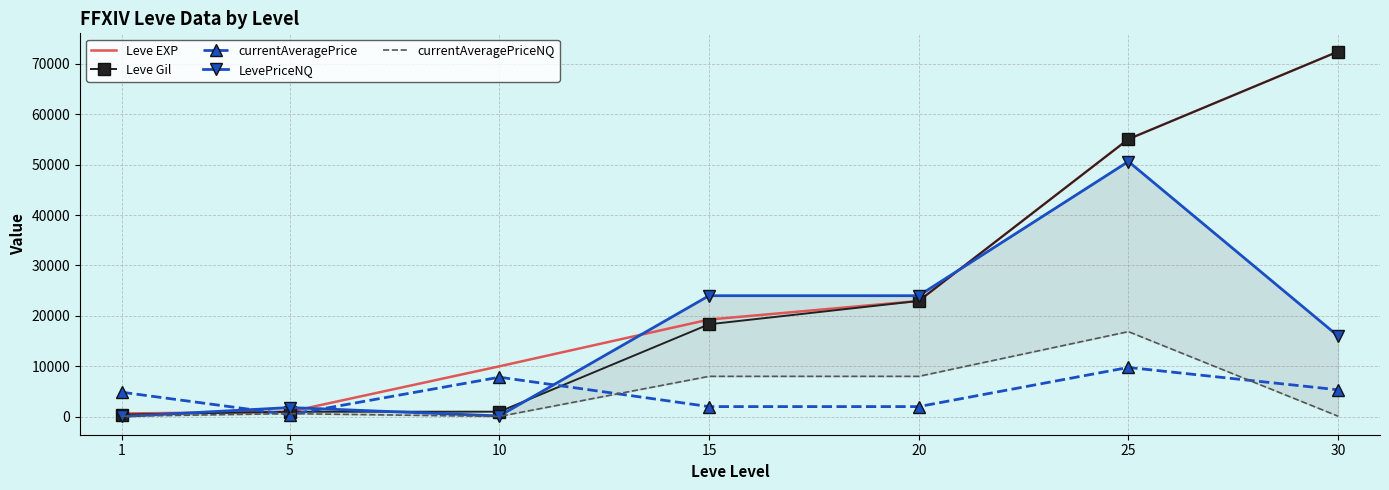

What are all the series names shown in the legend?

Leve EXP, Leve Gil, currentAveragePrice, LevePriceNQ, currentAveragePriceNQ